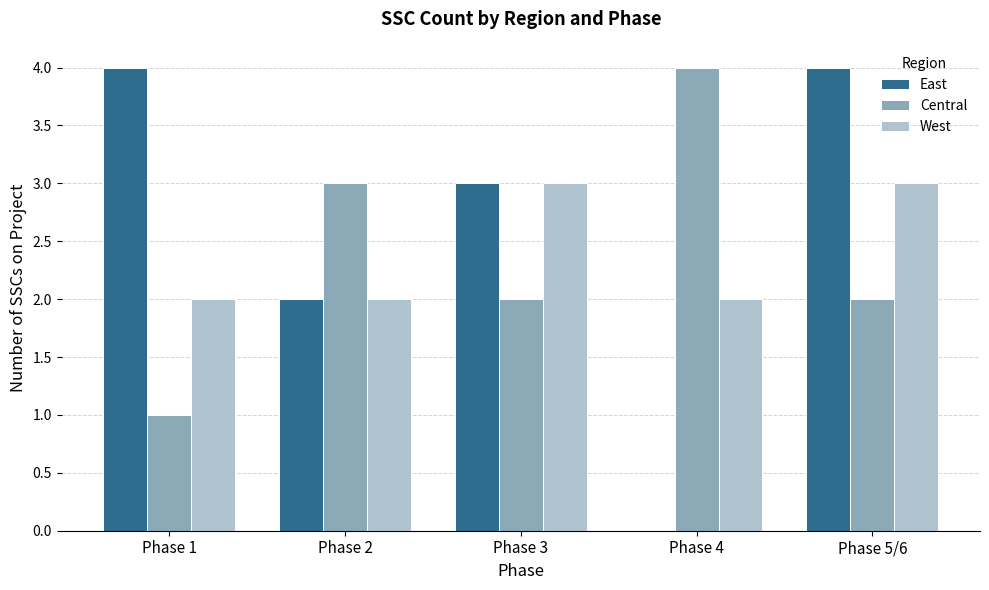

Which series has the widest spread of values?

East